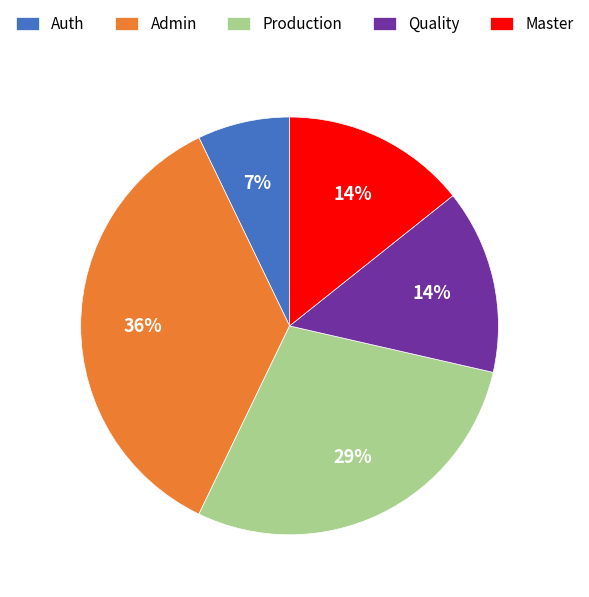

True or false: Production accounts for 29% of the total.

True